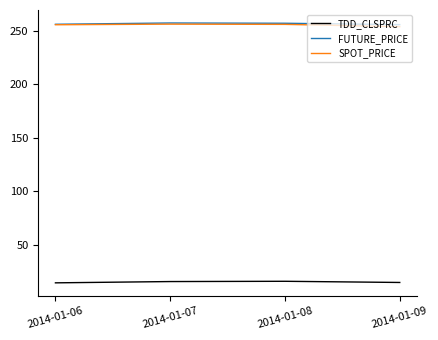

True or false: FUTURE_PRICE has more than 1 interior local peaks.

False